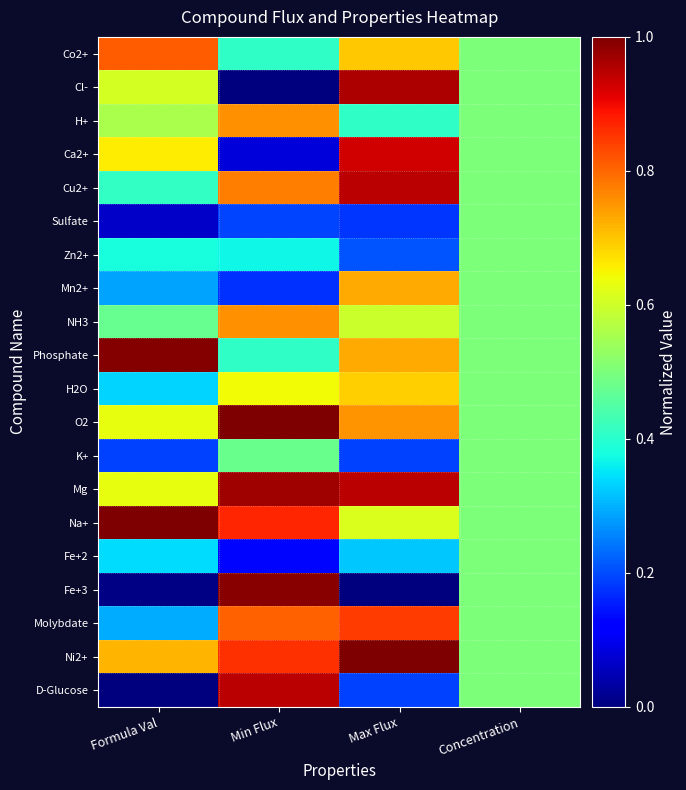

What is the spread (max minus min) of values at Formula Val?

1.0